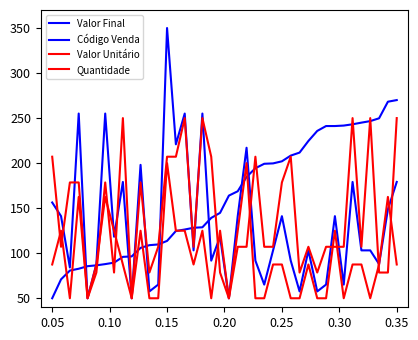

Does the chart display data point markers on the line(s)?

No